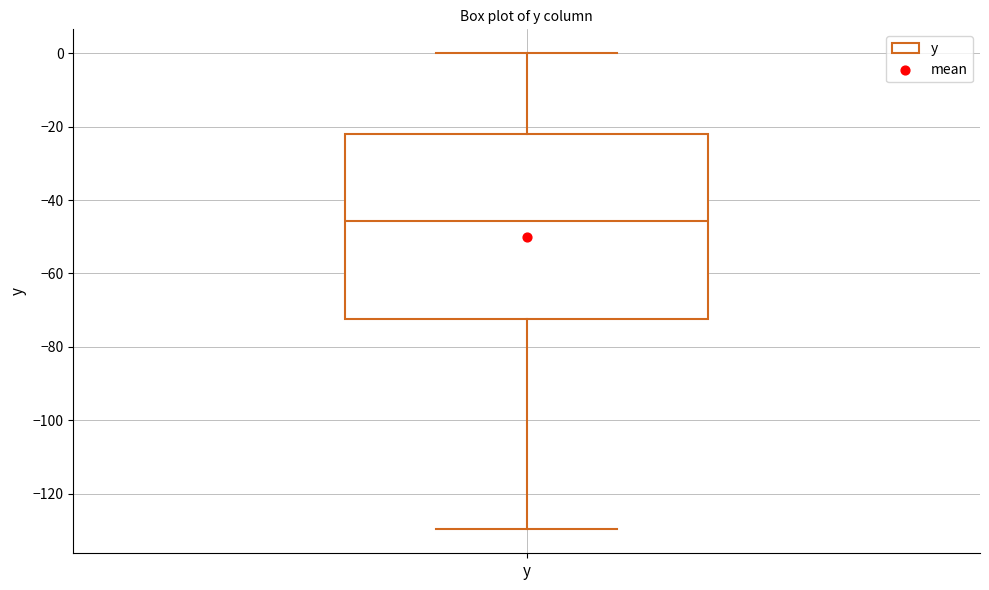

Read this box plot against the y-axis: the position of the median line, the range covered by the box, and the ends of both whiskers. The values are not printed on the chart, so give them approximately, as read against the axis.

median -46, box -72 to -22, whiskers -130 to 0